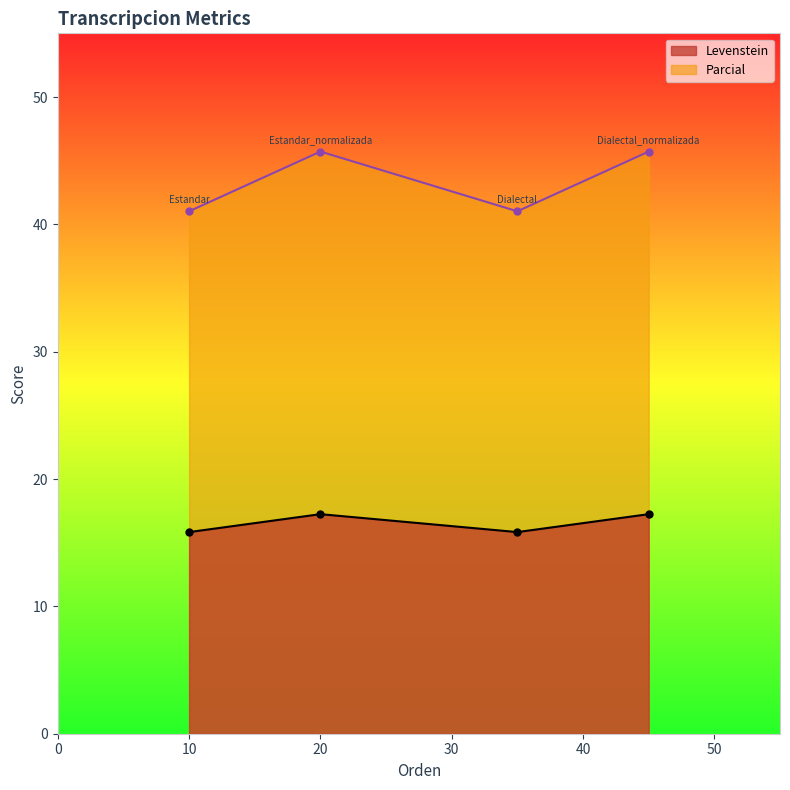

What is the label of the 1st point from the right?

Dialectal_normalizada